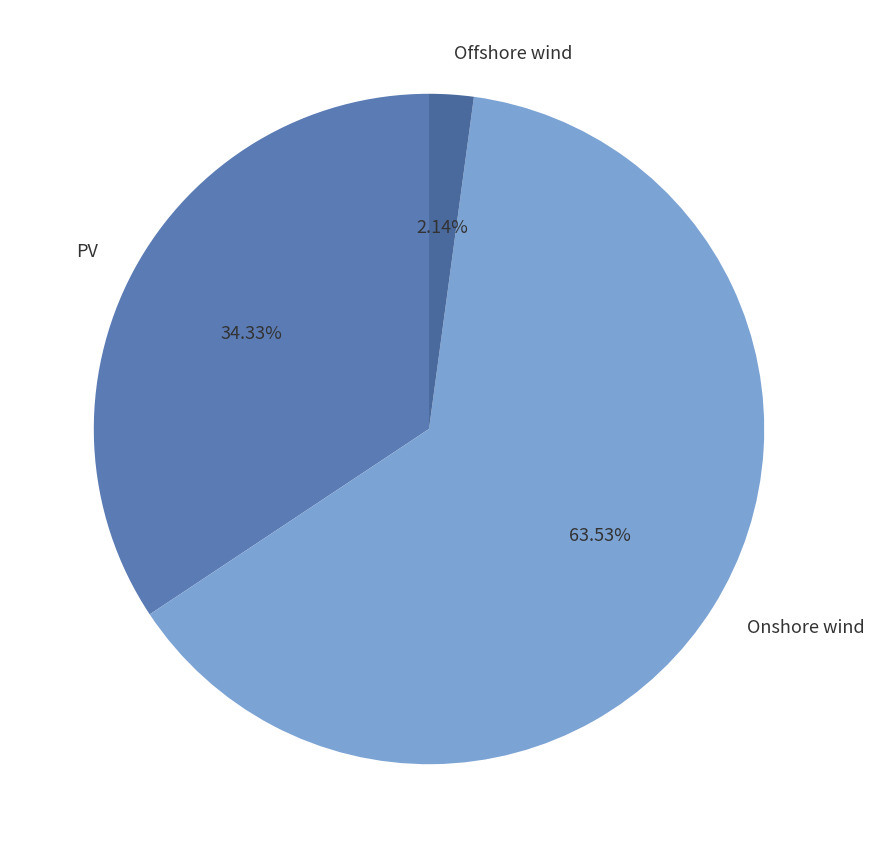

How many slices are in this pie chart?

3